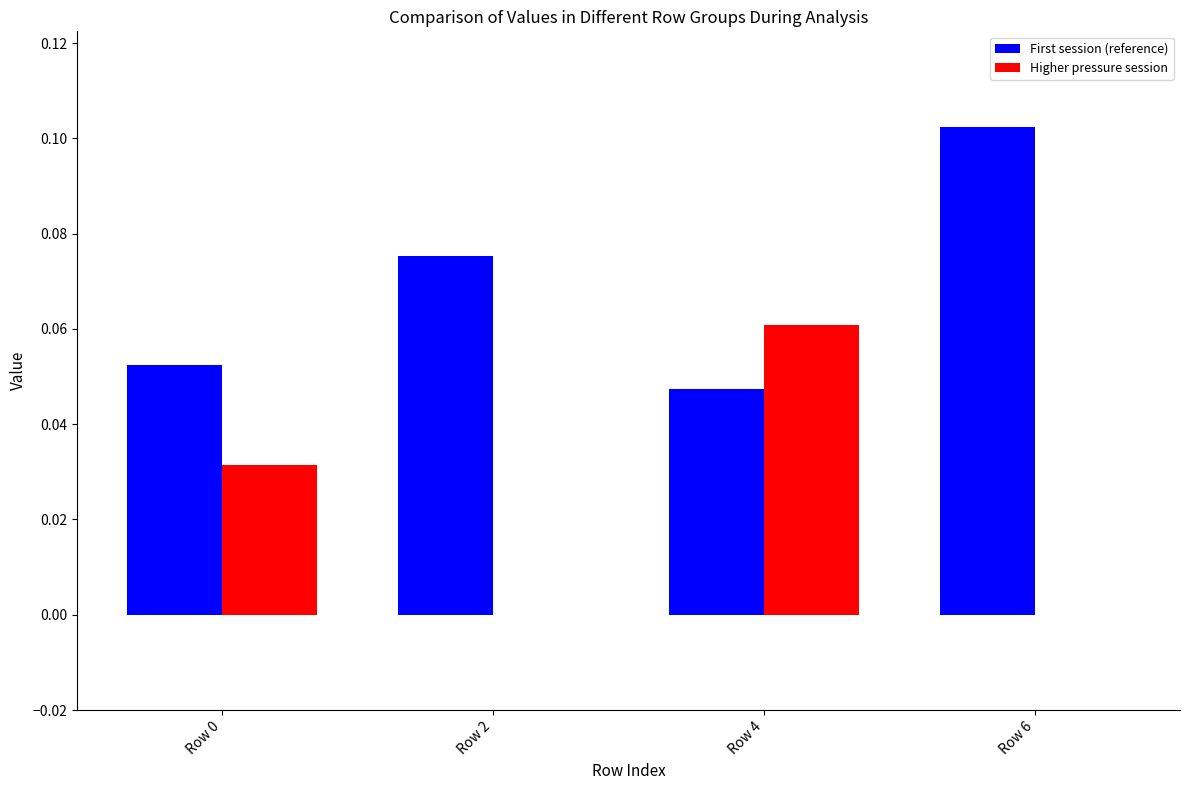

Which category has the highest value across all series?

Row 6